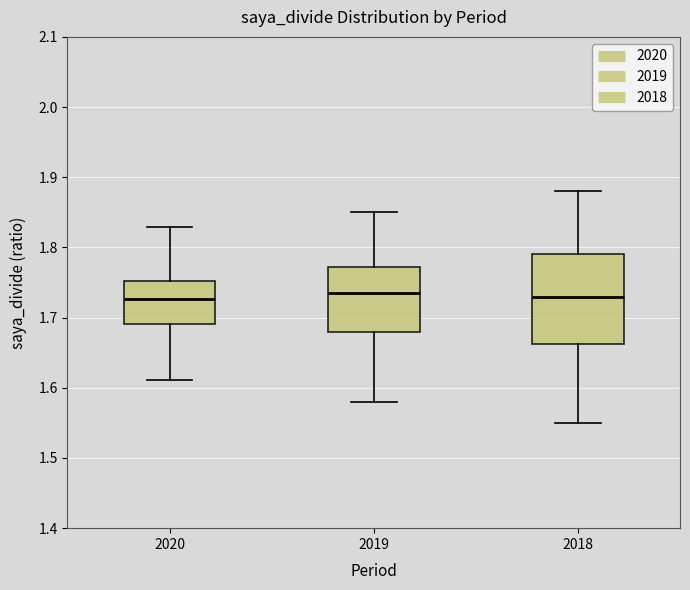

Reading left to right, read every box against the y-axis: the position of its median line, the range the box covers, and the ends of its whiskers. The values are not printed on the chart, so give them approximately, as read against the axis.

2020: median 1.73, box 1.69 to 1.75, whiskers 1.61 to 1.83
2019: median 1.74, box 1.68 to 1.77, whiskers 1.58 to 1.85
2018: median 1.73, box 1.66 to 1.79, whiskers 1.55 to 1.88